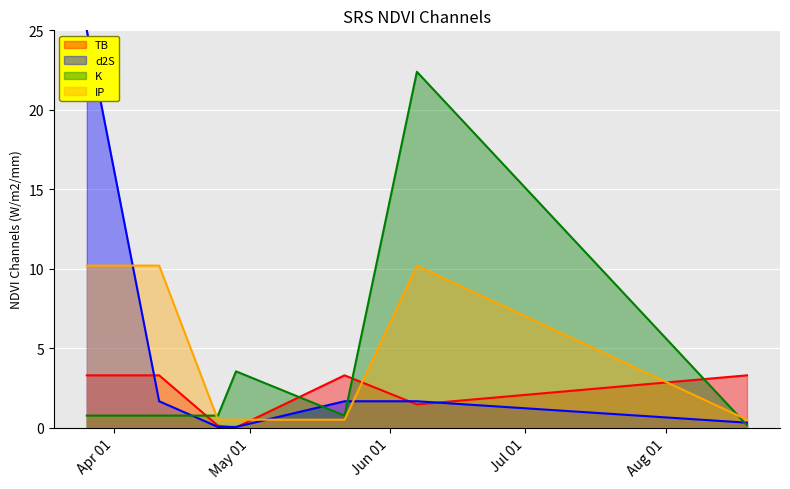

How many lines are shown in the chart?

4